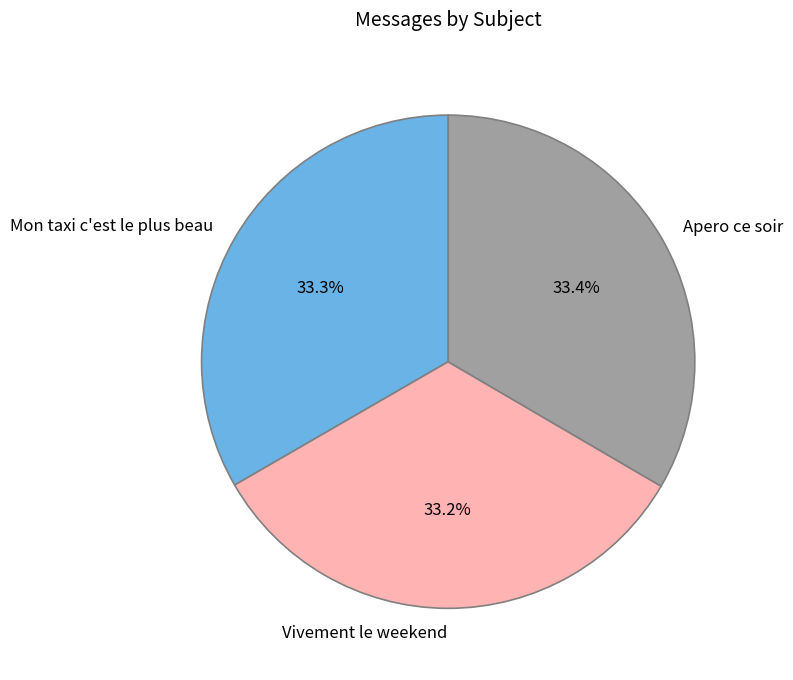

How many slices are in this pie chart?

3